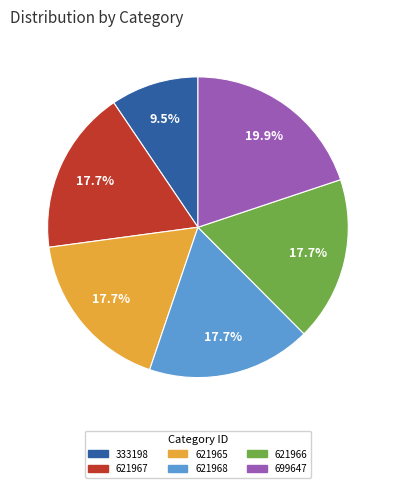

True or false: 621965 accounts for 18% of the total.

True